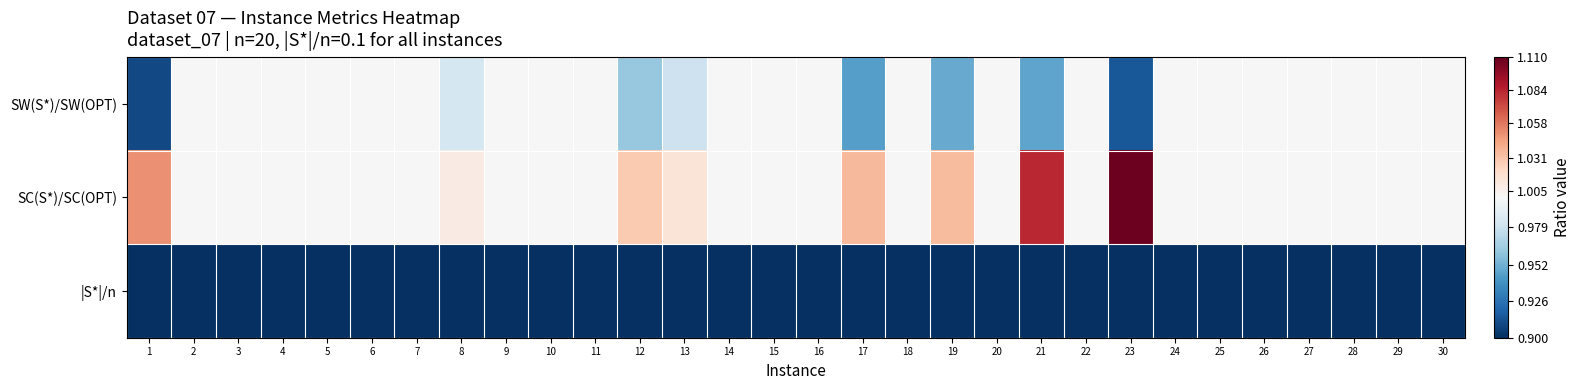

What is the total value across all series at 17?

2.1